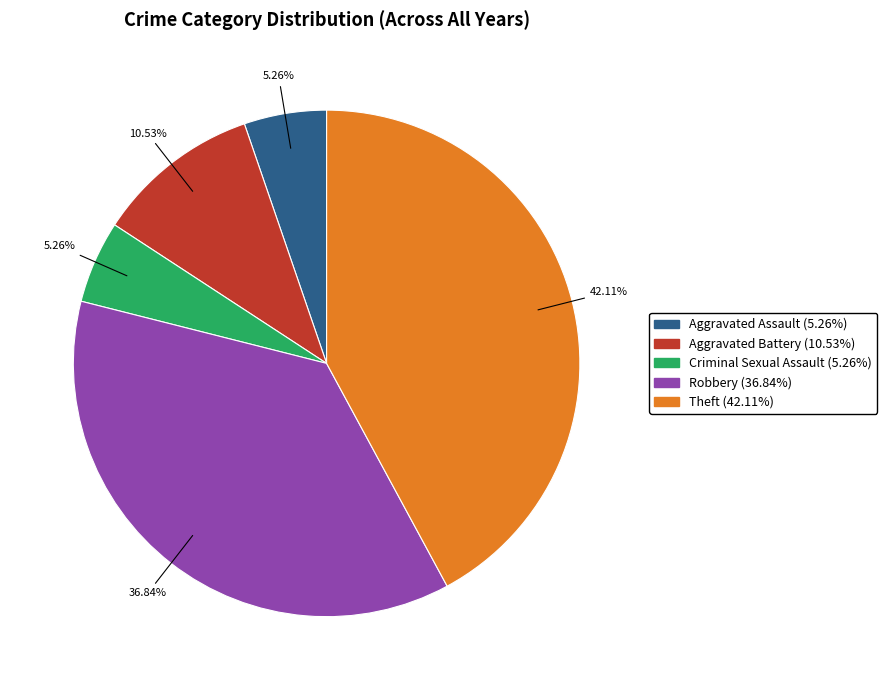

To the nearest percent, what is the average slice percentage?

20%